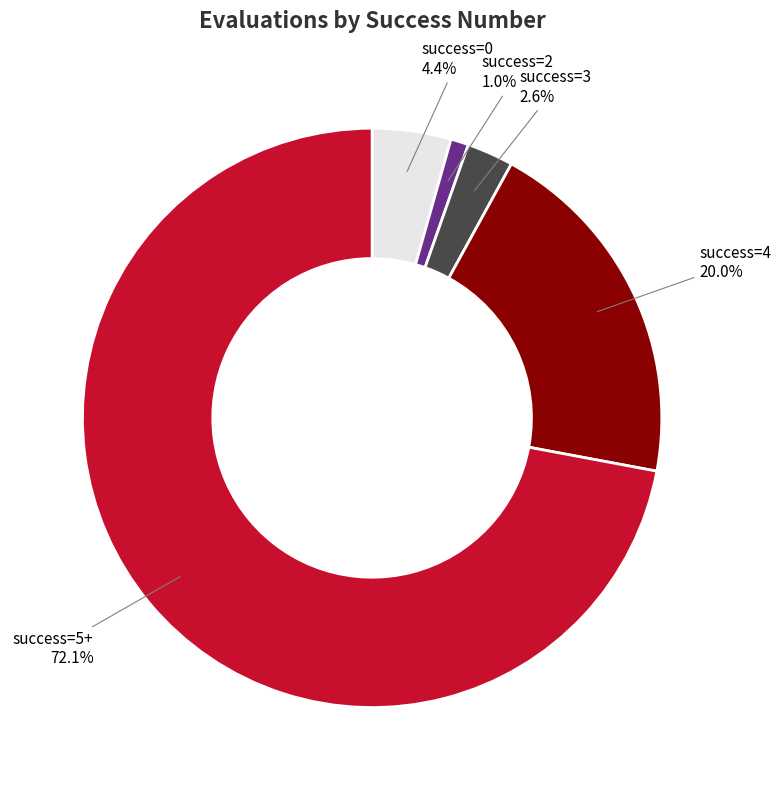

Is there any slice that represents more than half of the pie?

Yes